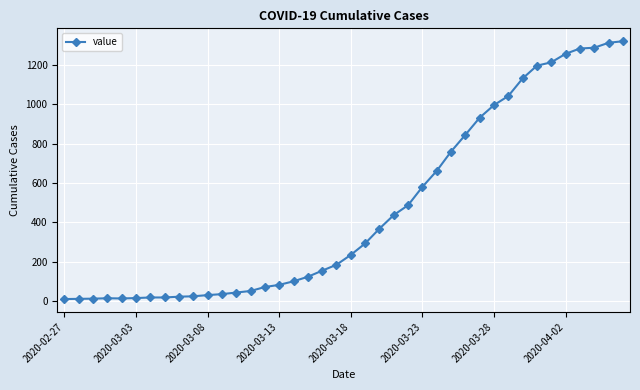

What is the maximum value shown in the chart?

1319